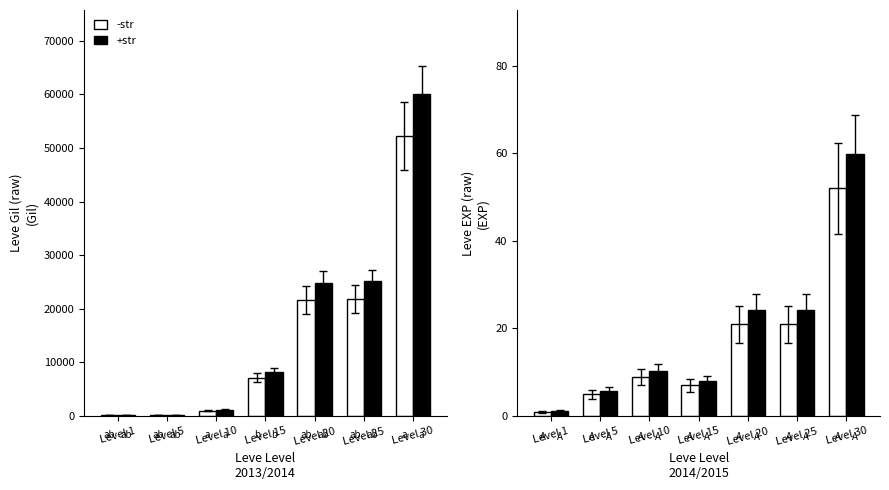

What are all the series names shown in the legend?

-str, +str